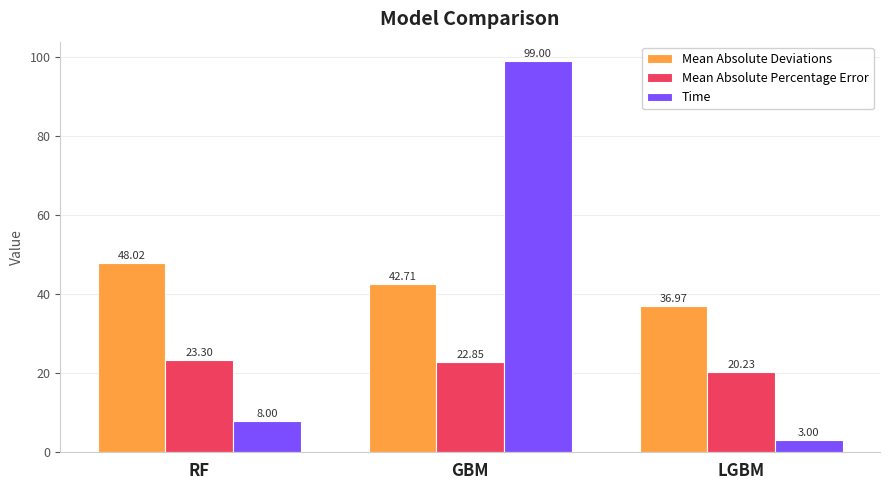

Reading left to right, list all the values displayed in this chart.

Mean Absolute Deviations: RF=48.0	GBM=42.7	LGBM=37.0
Mean Absolute Percentage Error: RF=23.3	GBM=22.9	LGBM=20.2
Time: RF=8.0	GBM=99.0	LGBM=3.0